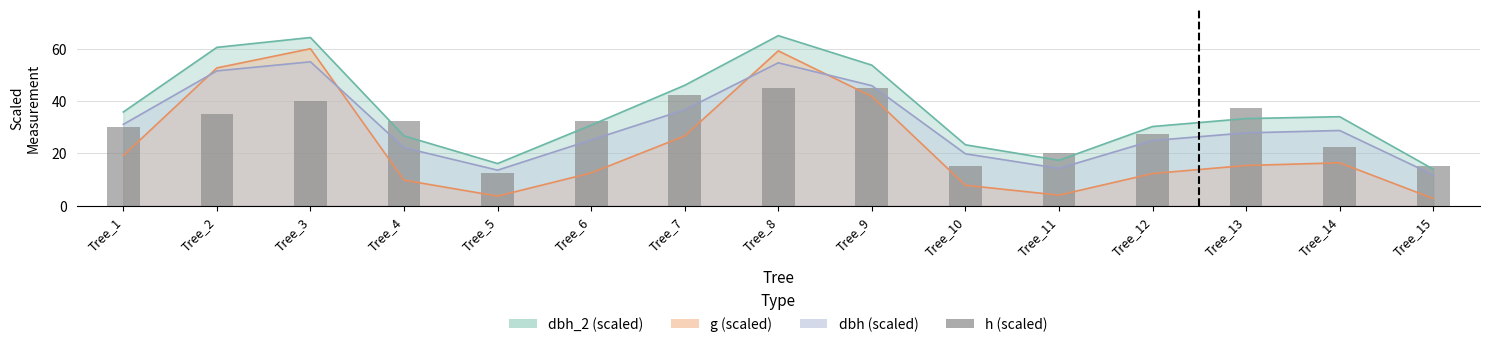

Does the chart contain stacked bars?

No